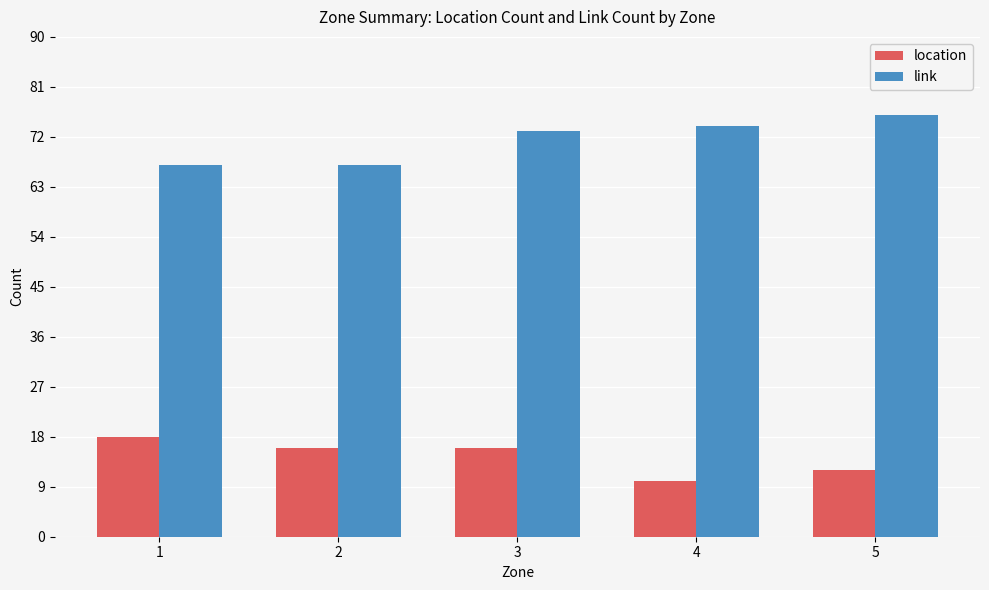

Reading left to right, list all the values displayed in this chart.

location: 1=18	2=16	3=16	4=10	5=12
link: 1=67	2=67	3=73	4=74	5=76